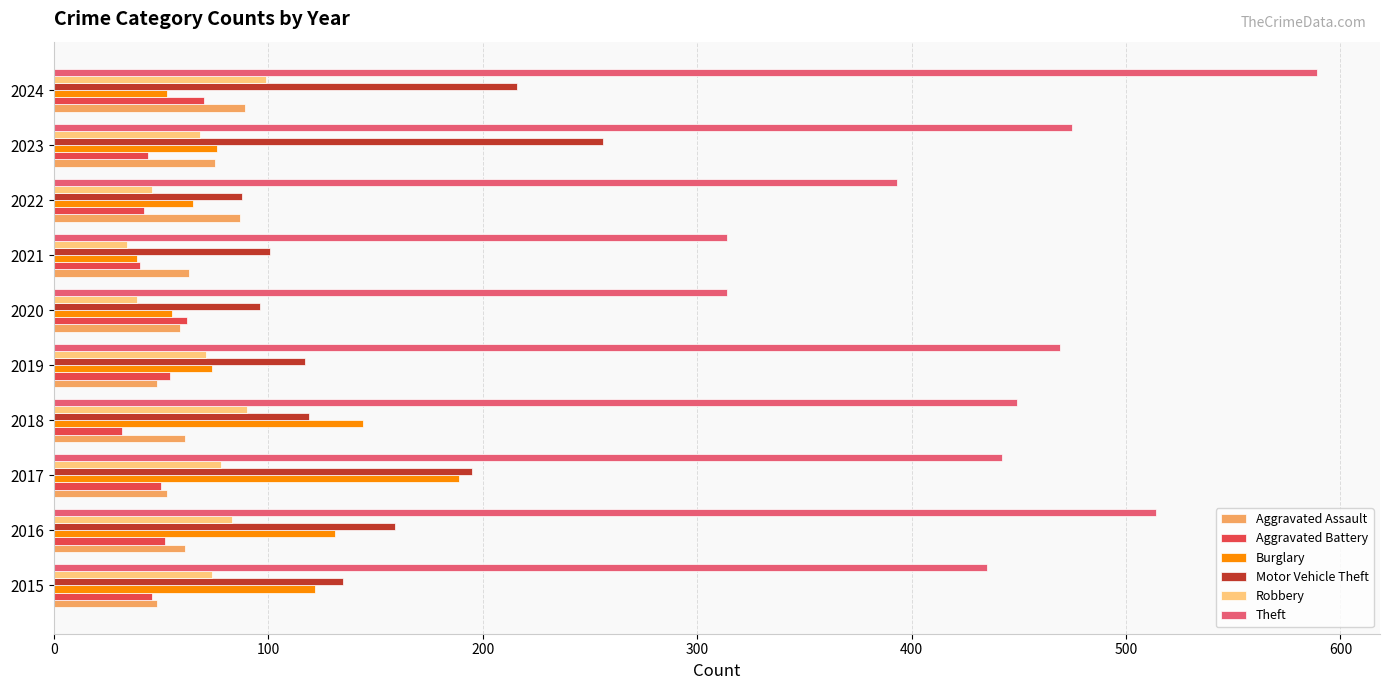

At how many categories does at least one series exceed 227?

10